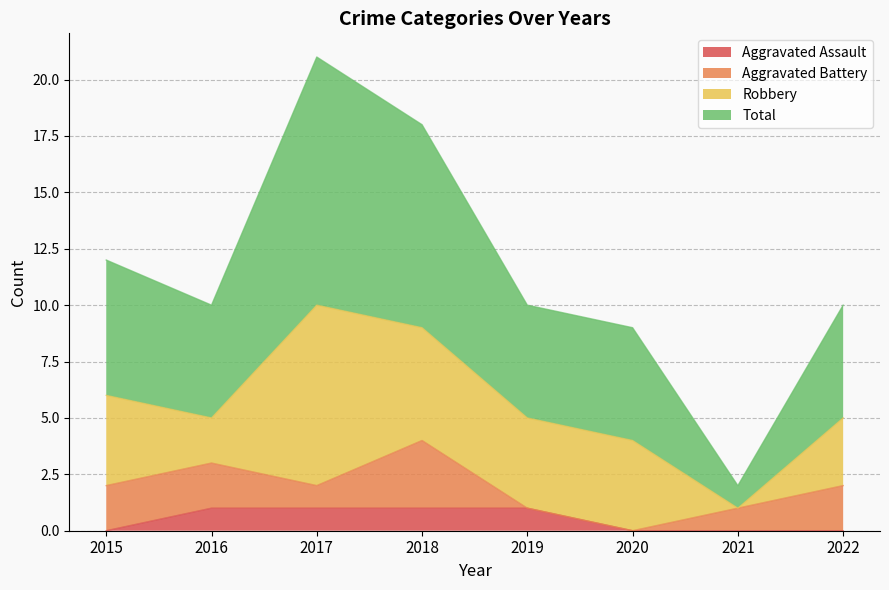

Which series has the widest spread of values?

Total